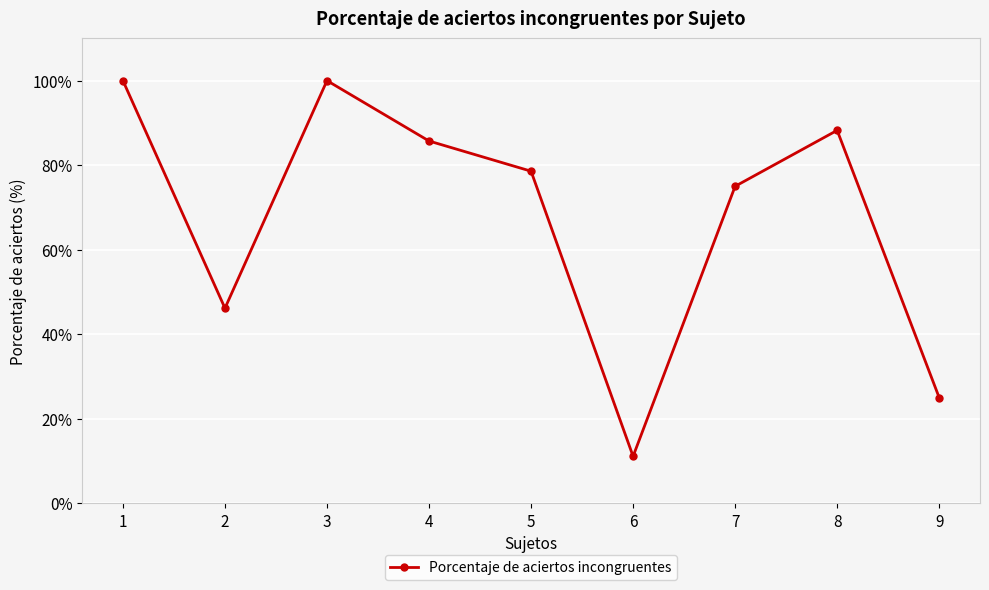

What is the difference between the values at 7 and 3?

25.0